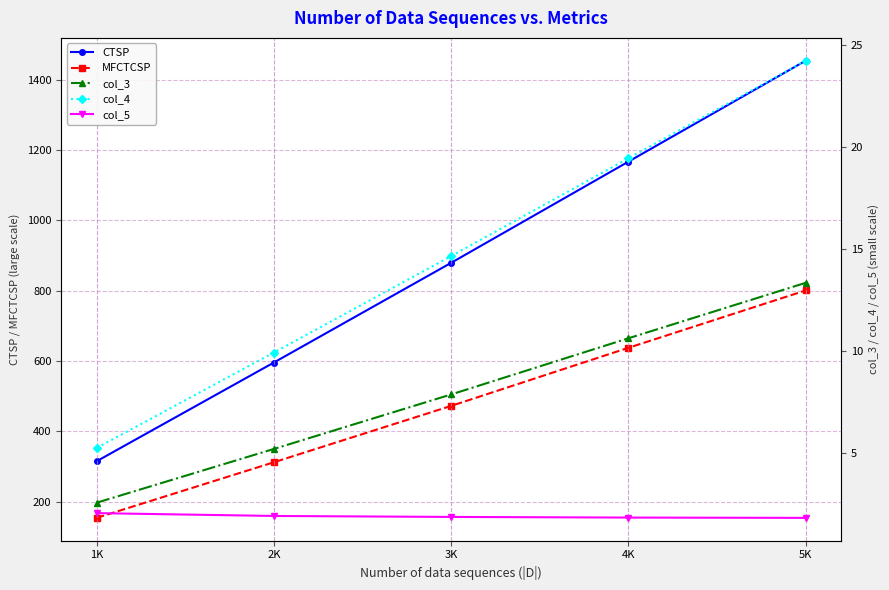

True or false: col_3 and col_4 cross at least once.

False